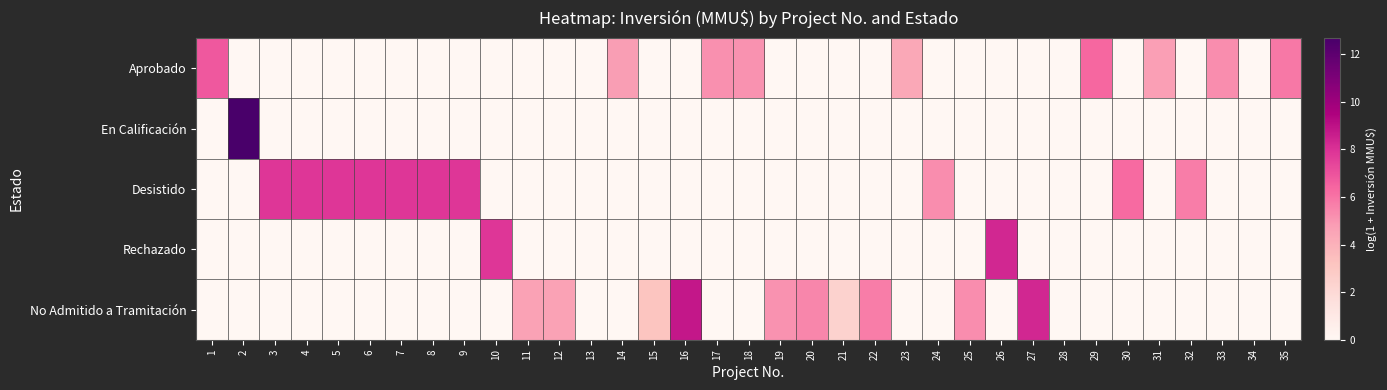

Reading right to left, transcribe all the data shown in this chart.

Aprobado: 35=5.9	34=0.0	33=5.3	32=0.0	31=4.7	30=0.0	29=6.3	28=0.0	27=0.0	26=0.0	25=0.0	24=0.0	23=4.4	22=0.0	21=0.0	20=0.0	19=0.0	18=5.1	17=5.2	16=0.0	15=0.0	14=4.8	13=0.0	12=0.0	11=0.0	10=0.0	9=0.0	8=0.0	7=0.0	6=0.0	5=0.0	4=0.0	3=0.0	2=0.0	1=6.8
En Calificación: 35=0.0	34=0.0	33=0.0	32=0.0	31=0.0	30=0.0	29=0.0	28=0.0	27=0.0	26=0.0	25=0.0	24=0.0	23=0.0	22=0.0	21=0.0	20=0.0	19=0.0	18=0.0	17=0.0	16=0.0	15=0.0	14=0.0	13=0.0	12=0.0	11=0.0	10=0.0	9=0.0	8=0.0	7=0.0	6=0.0	5=0.0	4=0.0	3=0.0	2=12.7	1=0.0
Desistido: 35=0.0	34=0.0	33=0.0	32=5.7	31=0.0	30=6.3	29=0.0	28=0.0	27=0.0	26=0.0	25=0.0	24=5.3	23=0.0	22=0.0	21=0.0	20=0.0	19=0.0	18=0.0	17=0.0	16=0.0	15=0.0	14=0.0	13=0.0	12=0.0	11=0.0	10=0.0	9=7.9	8=7.9	7=7.9	6=7.9	5=7.9	4=7.9	3=7.9	2=0.0	1=0.0
Rechazado: 35=0.0	34=0.0	33=0.0	32=0.0	31=0.0	30=0.0	29=0.0	28=0.0	27=0.0	26=8.3	25=0.0	24=0.0	23=0.0	22=0.0	21=0.0	20=0.0	19=0.0	18=0.0	17=0.0	16=0.0	15=0.0	14=0.0	13=0.0	12=0.0	11=0.0	10=7.9	9=0.0	8=0.0	7=0.0	6=0.0	5=0.0	4=0.0	3=0.0	2=0.0	1=0.0
No Admitido a Tramitación: 35=0.0	34=0.0	33=0.0	32=0.0	31=0.0	30=0.0	29=0.0	28=0.0	27=8.3	26=0.0	25=5.3	24=0.0	23=0.0	22=5.7	21=2.4	20=5.5	19=5.1	18=0.0	17=0.0	16=8.8	15=3.1	14=0.0	13=0.0	12=4.6	11=4.6	10=0.0	9=0.0	8=0.0	7=0.0	6=0.0	5=0.0	4=0.0	3=0.0	2=0.0	1=0.0